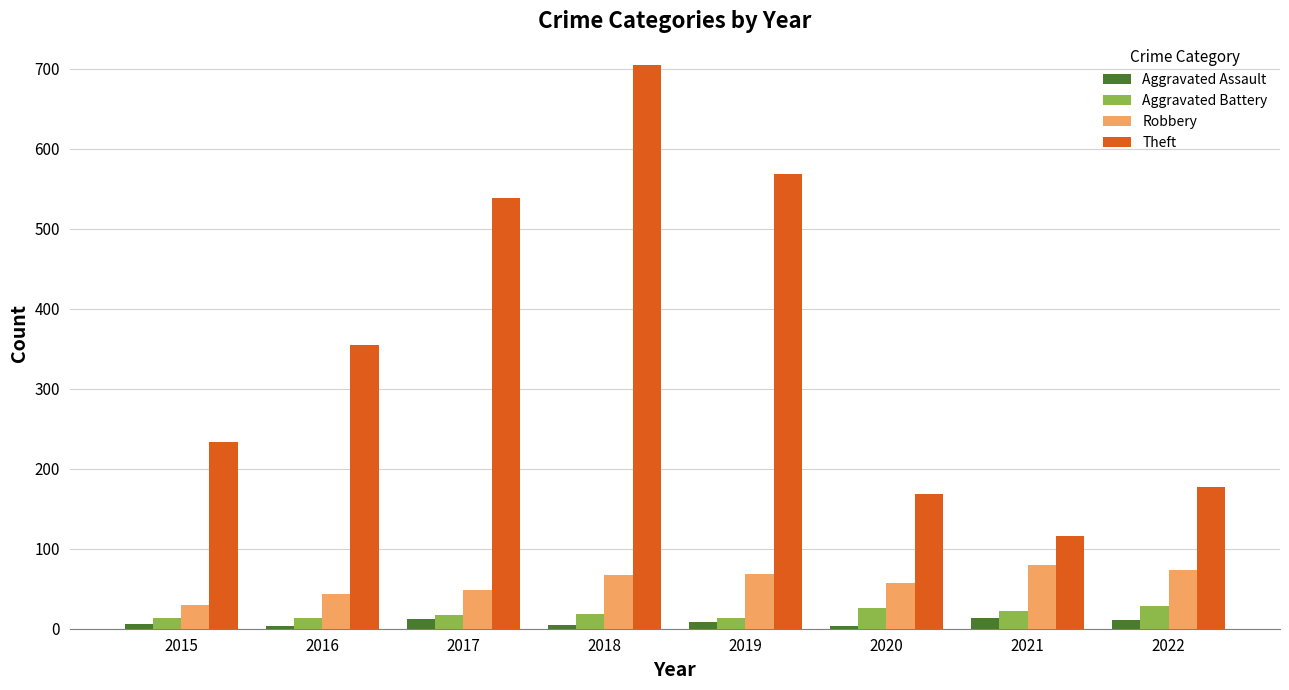

Is it true that Theft equals 177 at 2022?

True